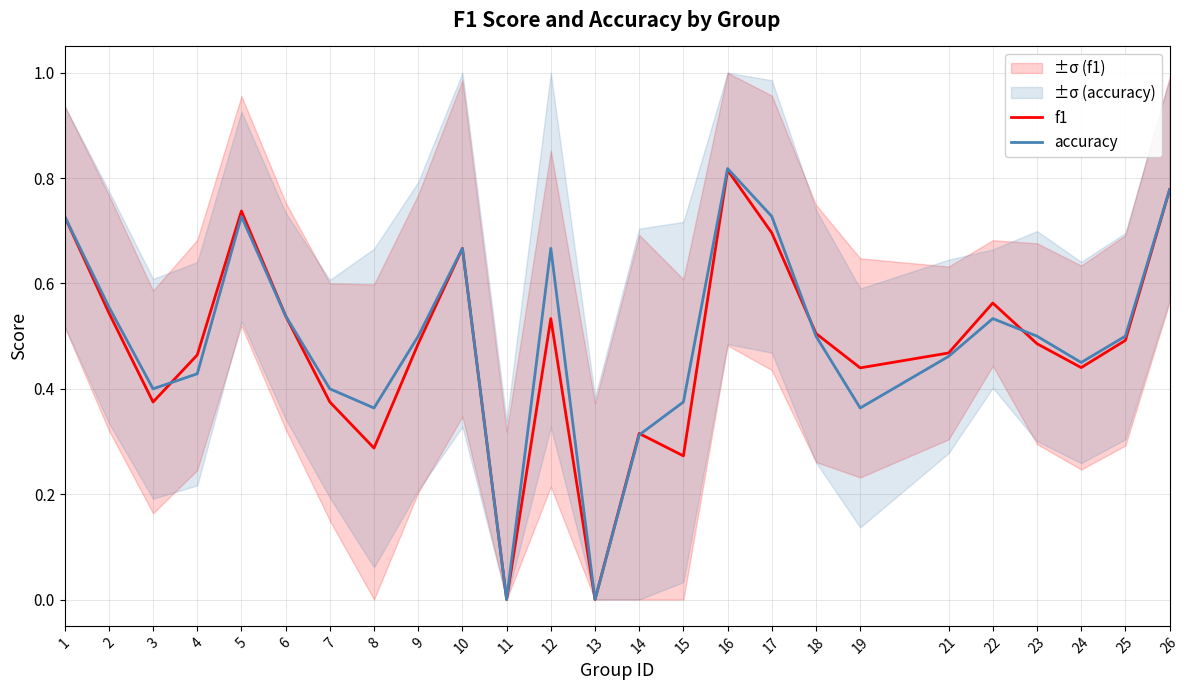

Is it true that accuracy equals 0.7 at 17?

True